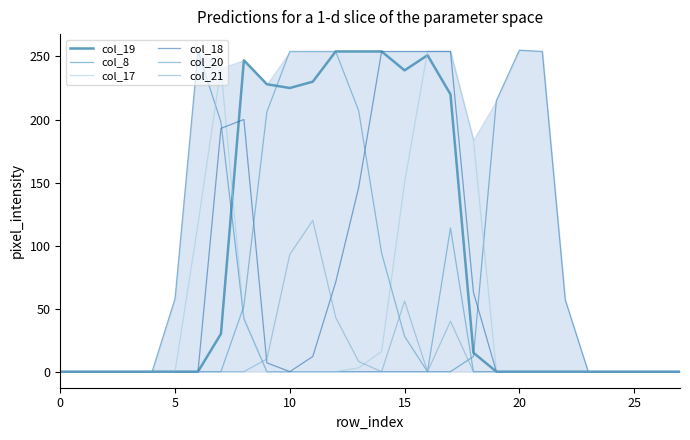

True or false: col_8 and col_21 cross at least once.

True